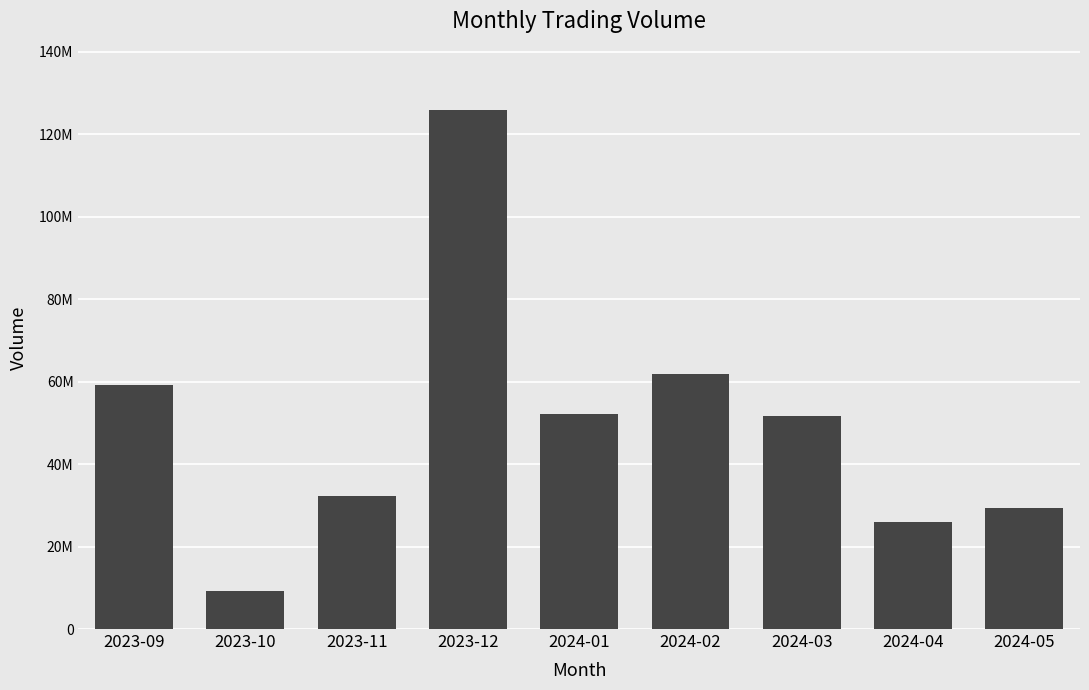

Are the bars horizontal?

No